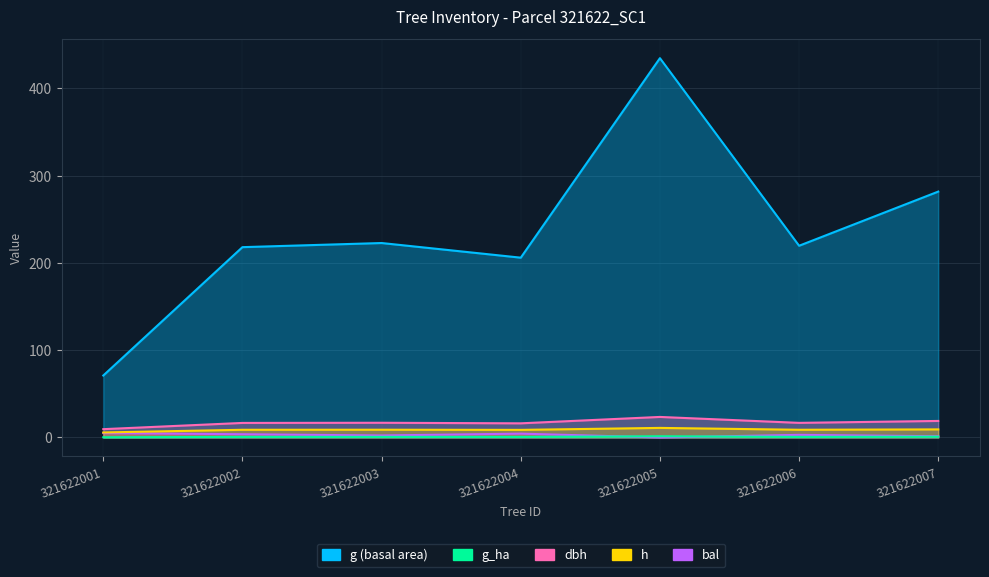

The value of g_ha at 321622003 is 1.1. True or false?

False